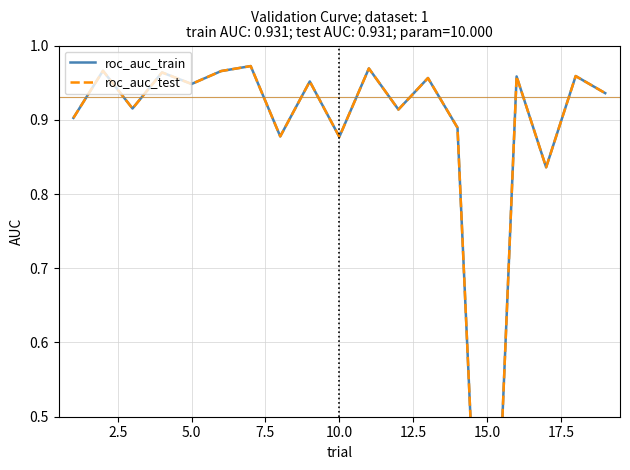

What is the value of the roc_auc_test point at the 7th from the left?

1.0